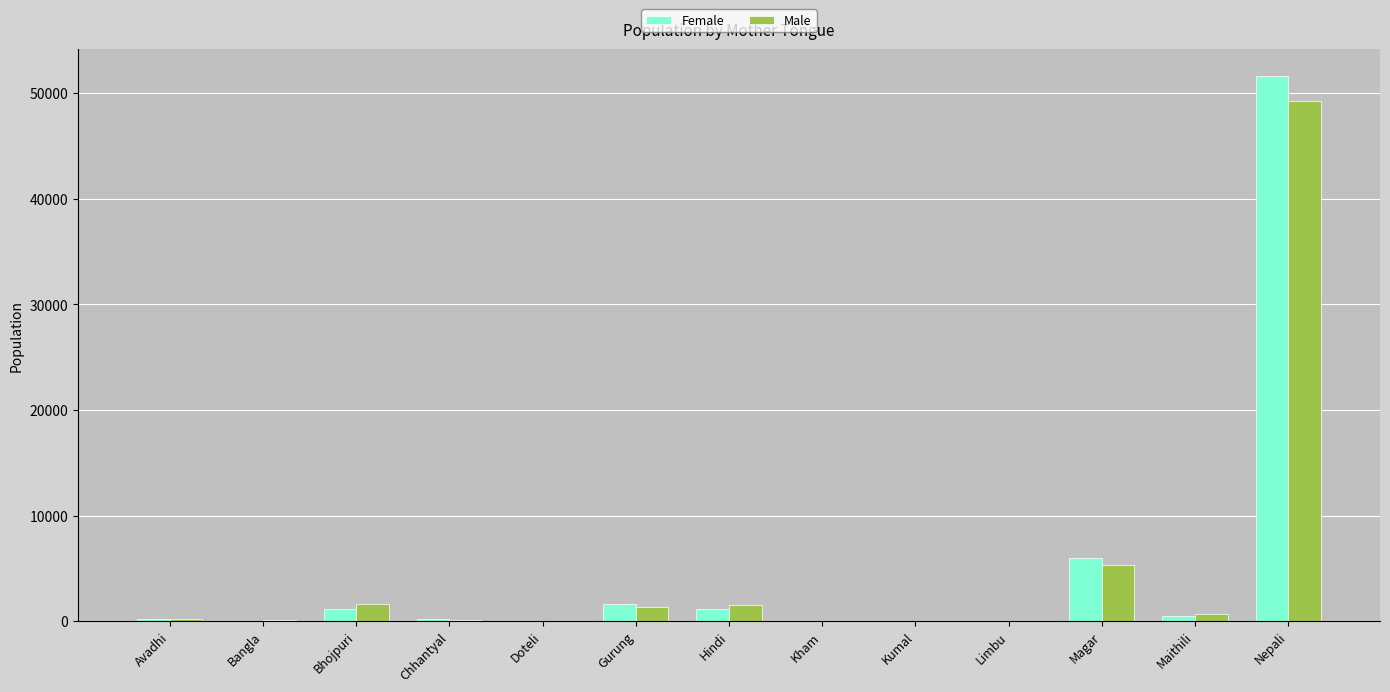

Count the number of categories in the chart.

13